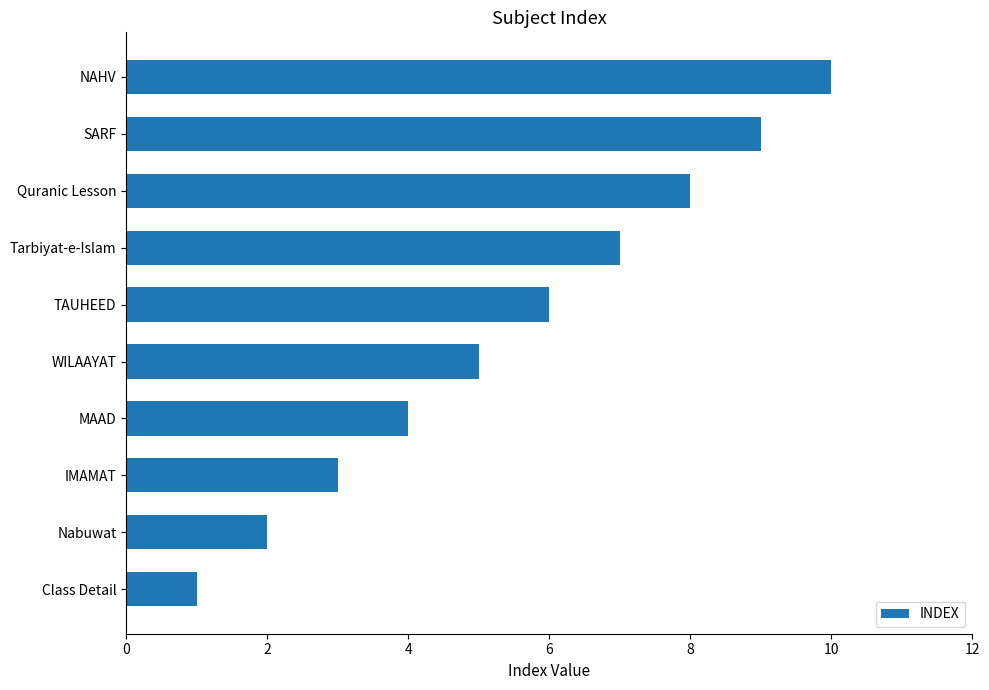

What is the change in value from Nabuwat to NAHV?

+8